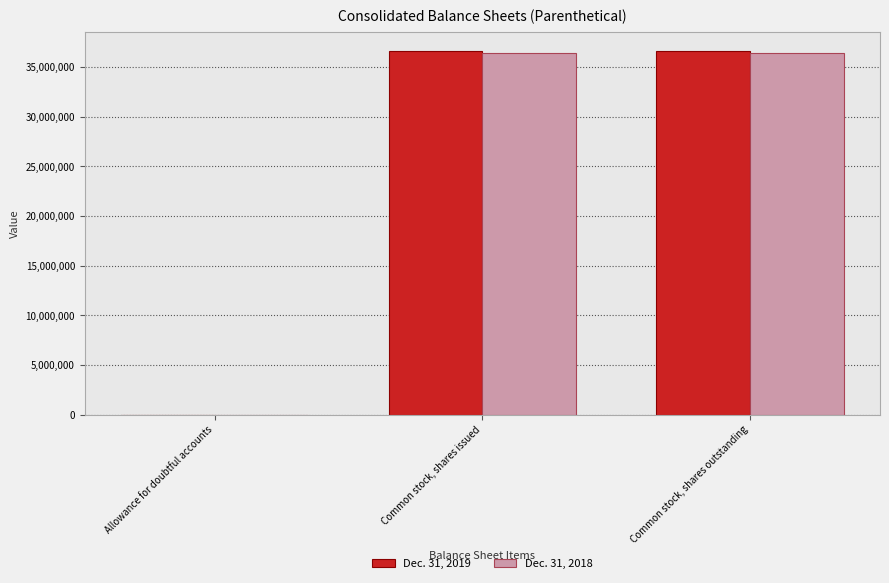

What is the maximum value shown in the chart?

36668000